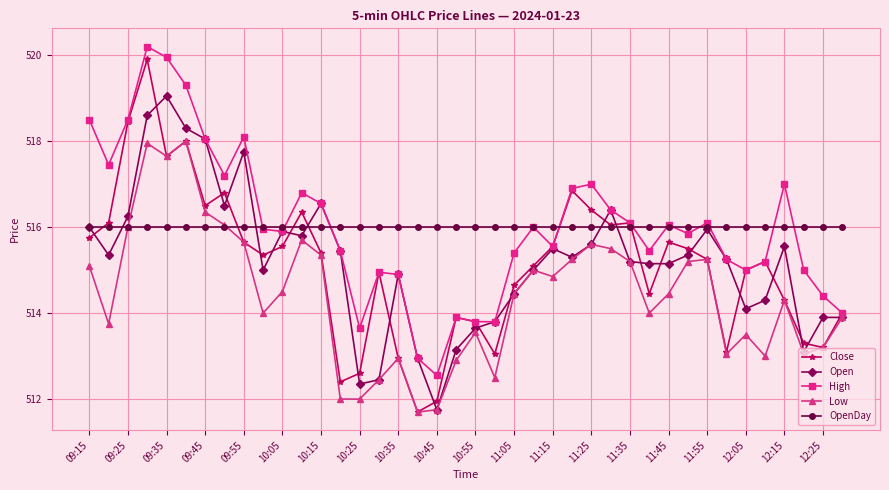

Which series has the widest spread of values?

Close